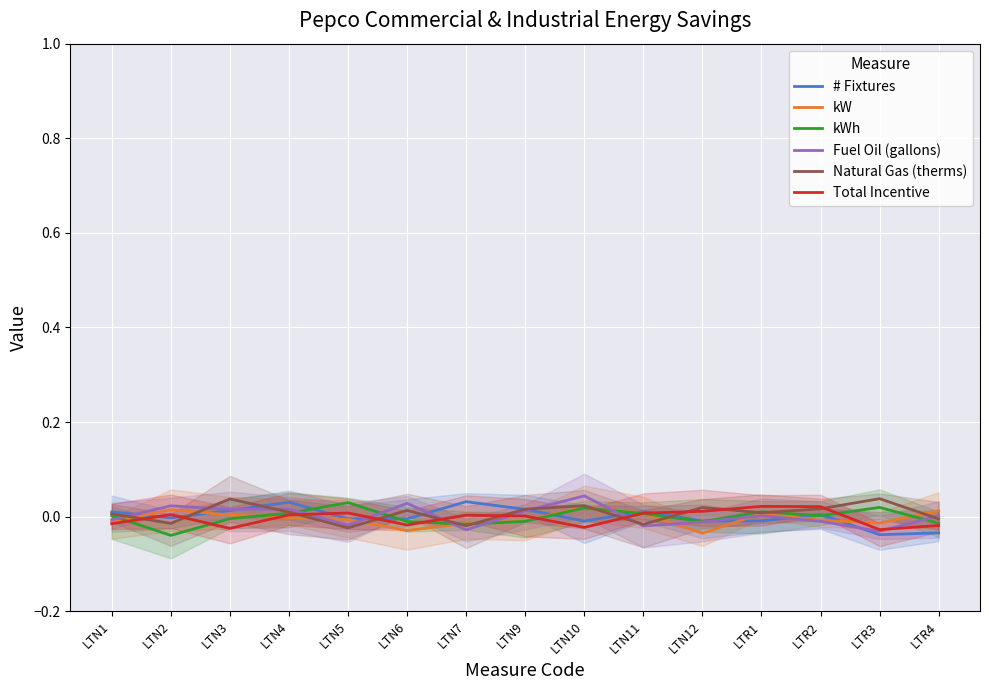

What is the label of the 4th point from the left?

LTN4